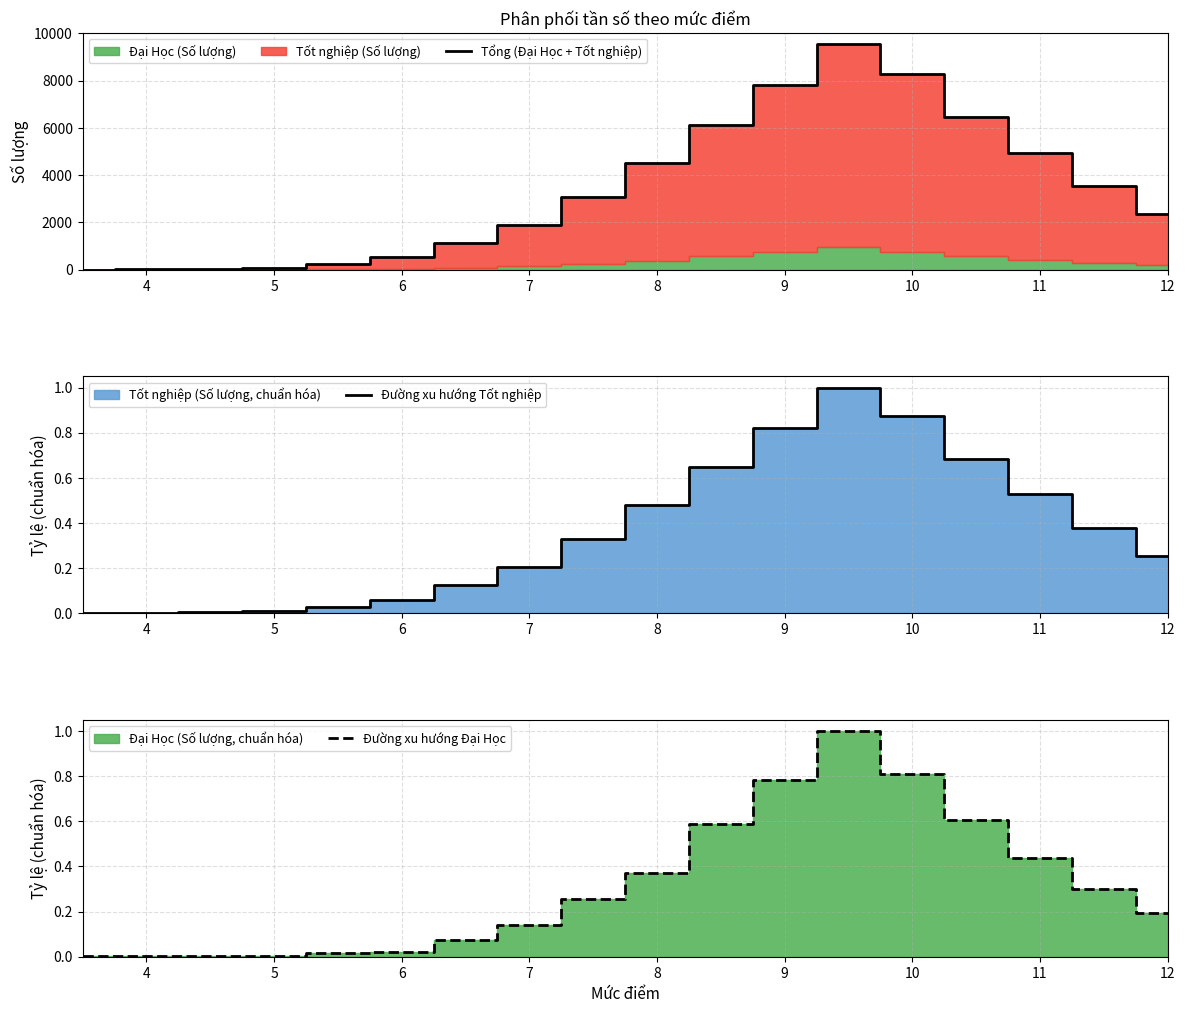

The Đường xu hướng Tốt nghiệp series shows 1.3 at 10. True or false?

False